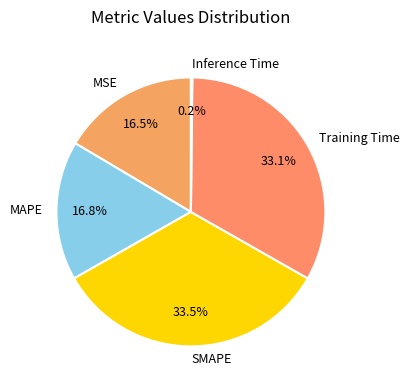

What is the total percentage of MSE and SMAPE?

50.0%